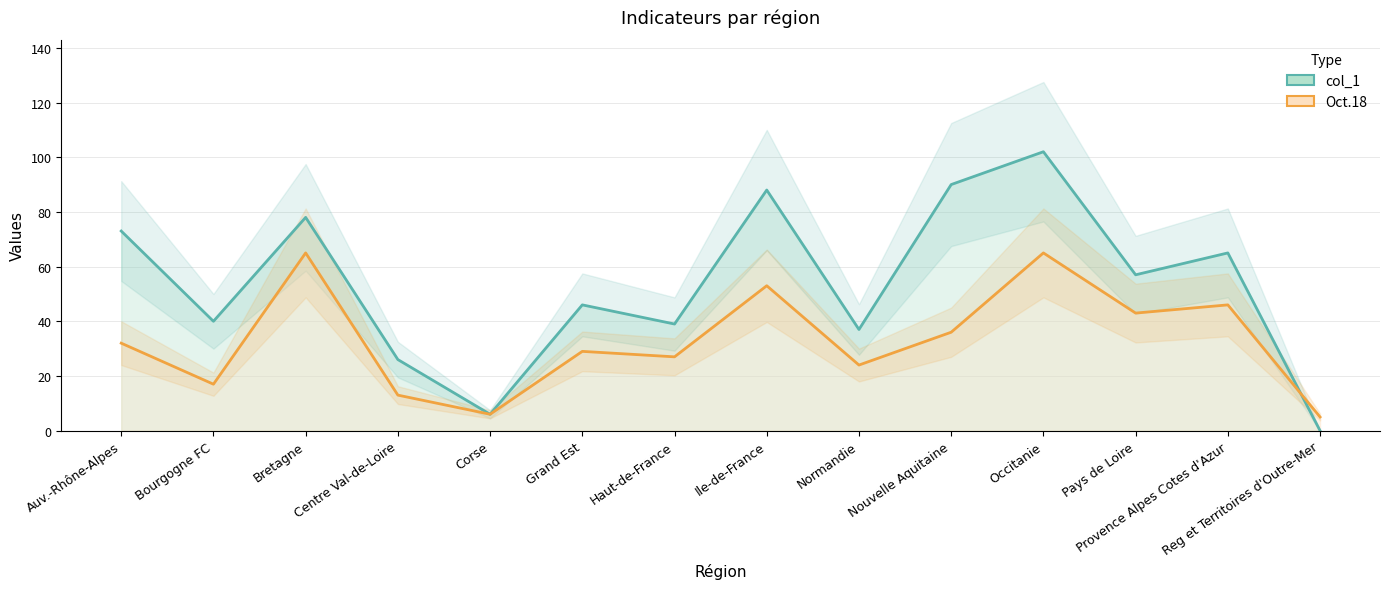

At Nouvelle Aquitaine, list the series in order from smallest to largest.

Oct.18, col_1